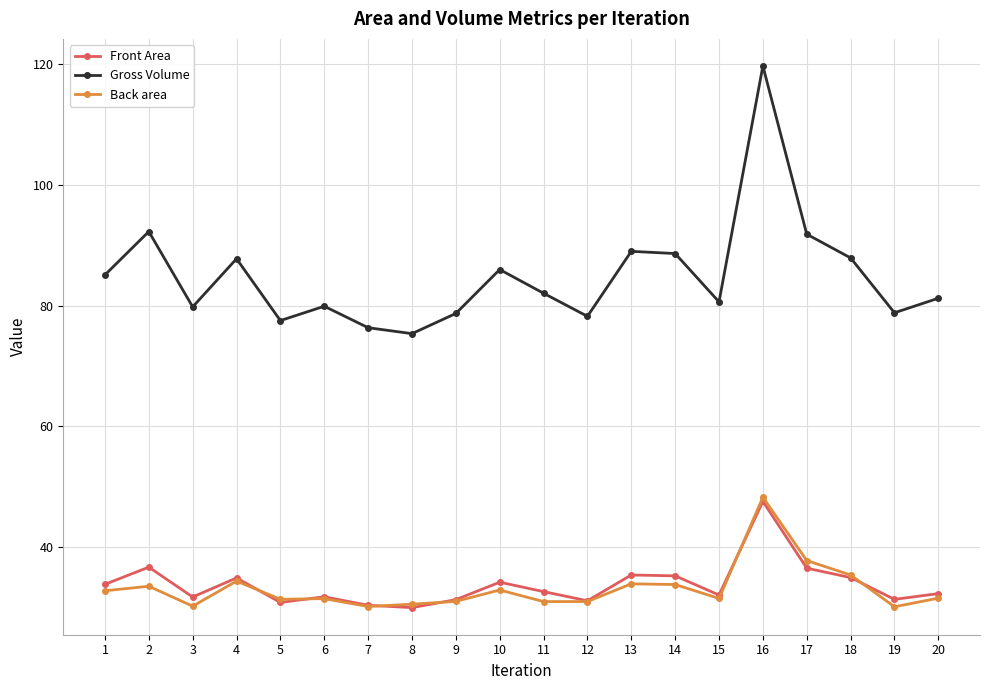

How many lines are shown in the chart?

3